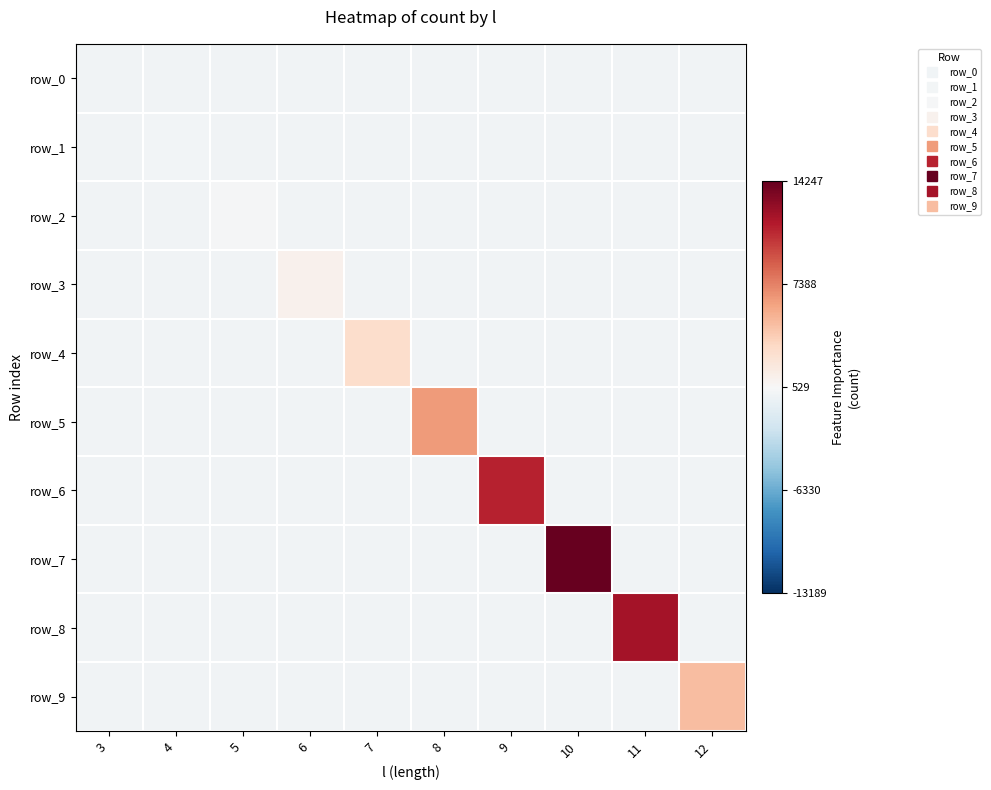

Rank the series by their maximum value, from highest to lowest.

row_7, row_8, row_6, row_5, row_9, row_4, row_3, row_2, row_1, row_0